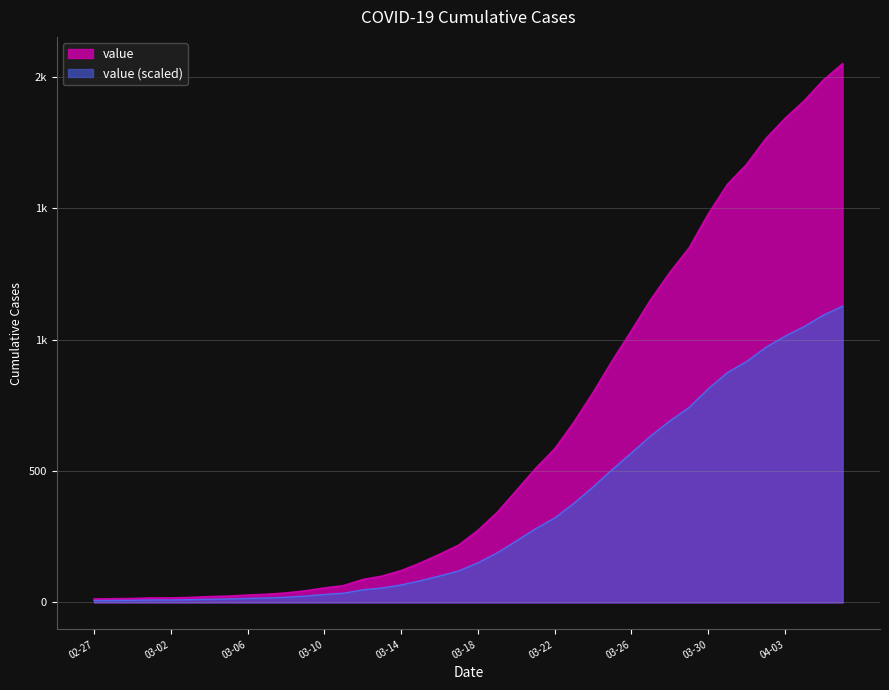

Does the chart display data point markers on the line(s)?

No